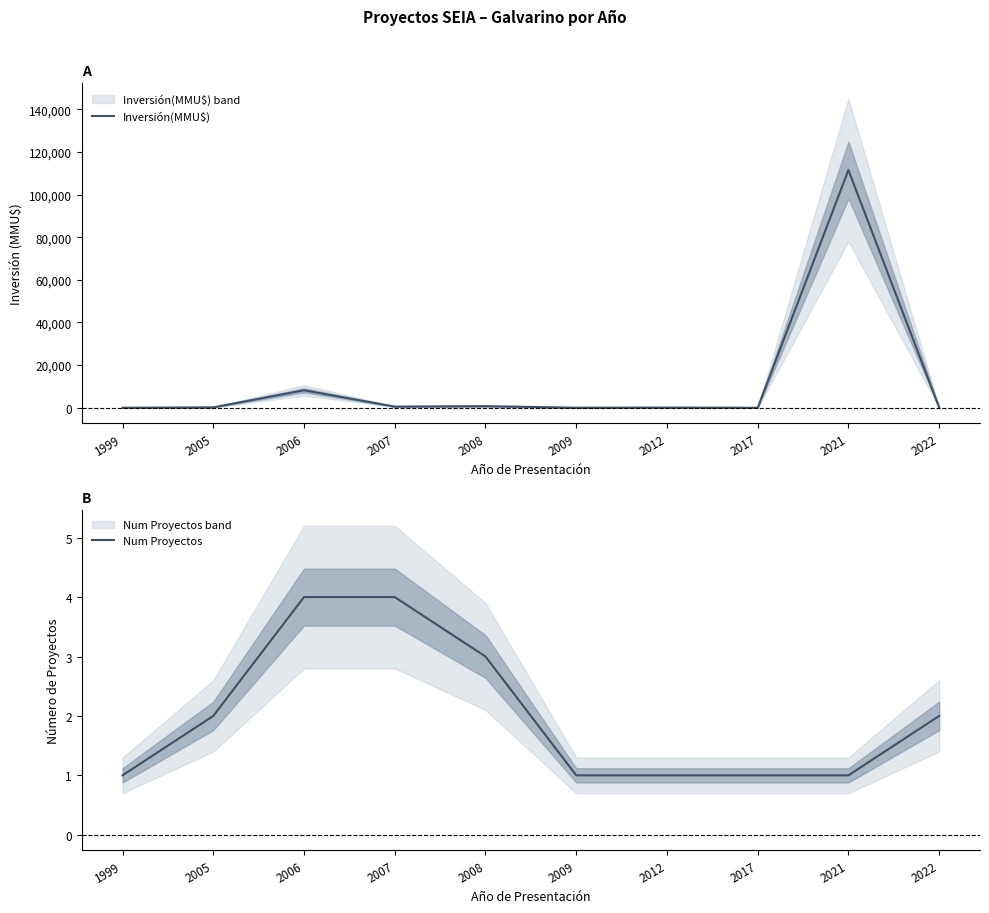

What is the value of the Num Proyectos point at the 7th from the left?

1